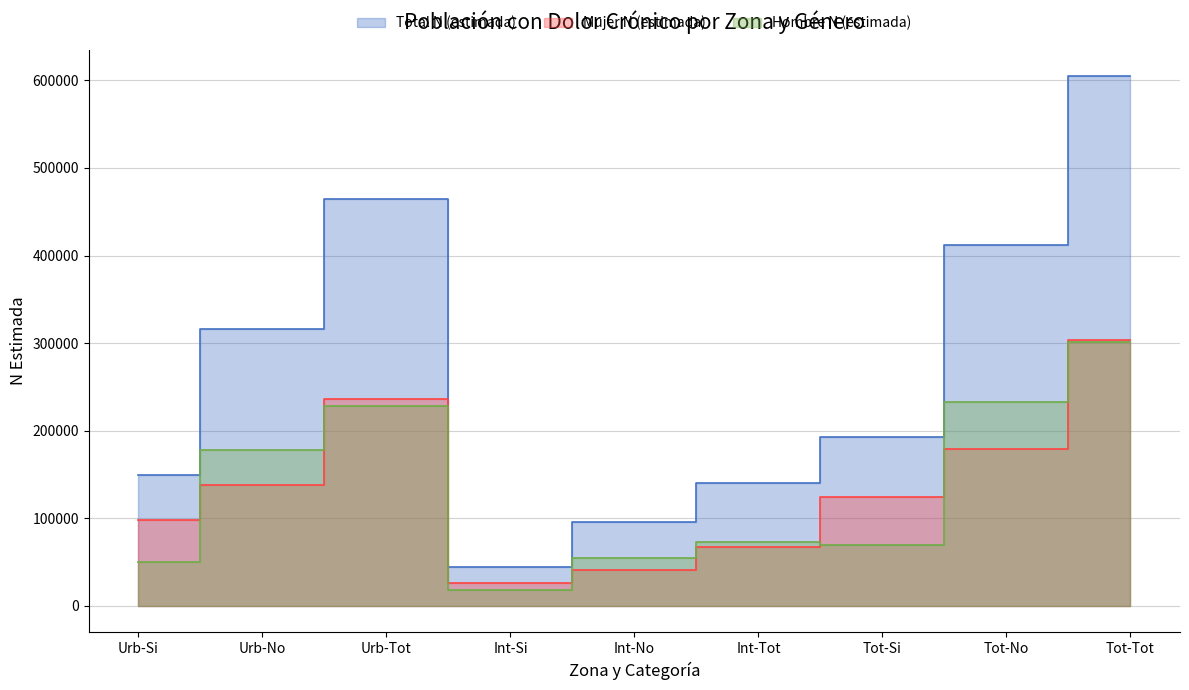

The Total N (estimada) series shows 315563 at Urb-No. True or false?

True